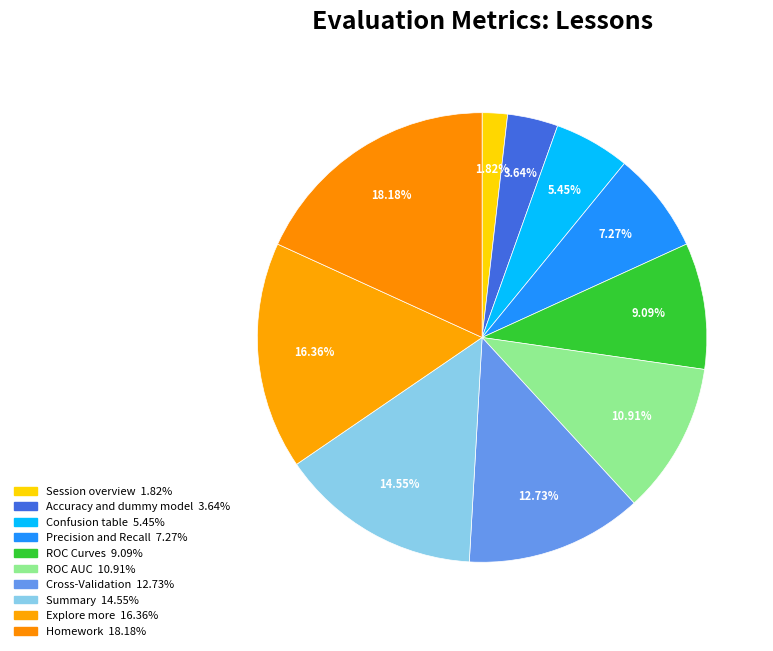

How many segments does this pie chart have?

10